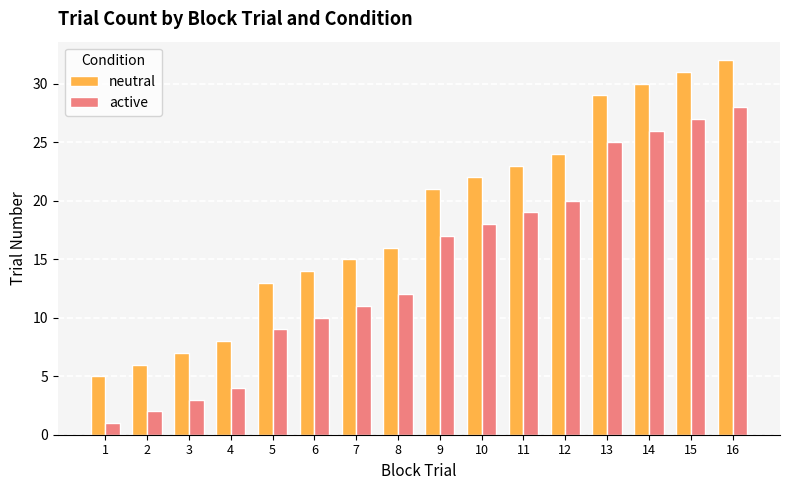

What is the spread (max minus min) of values at 15?

4